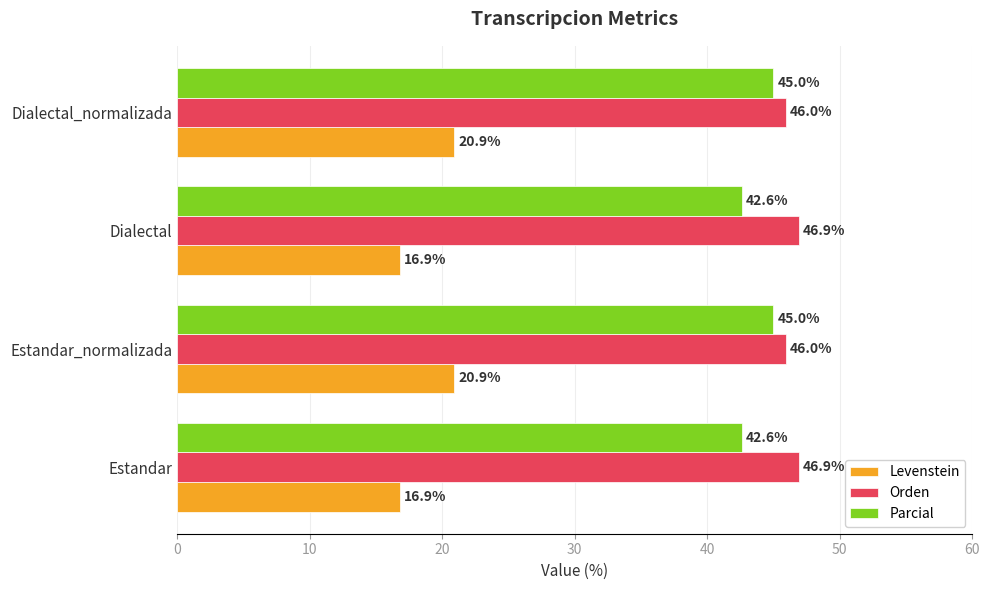

What is the total value across all series at Estandar?

106.4